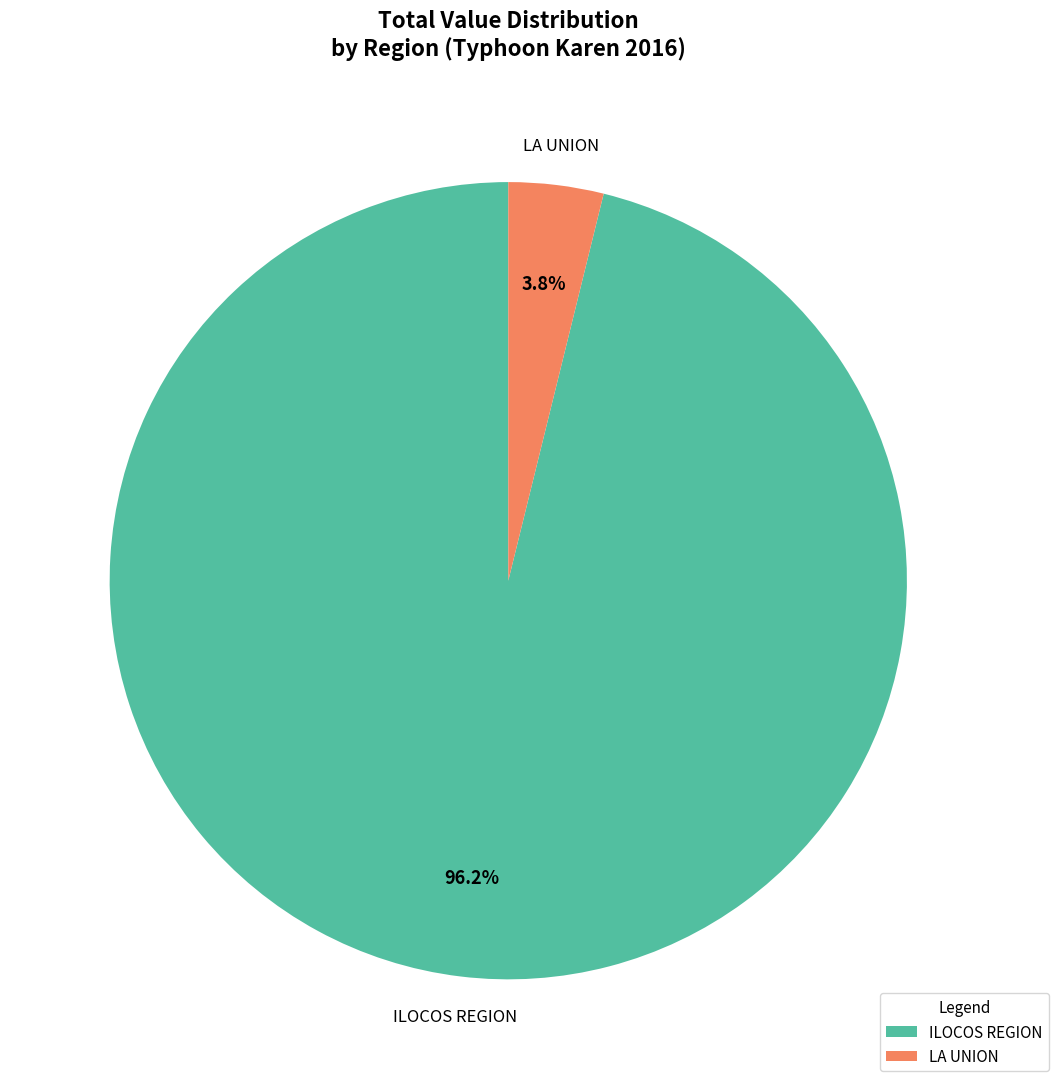

Count the number of slices in the pie.

2